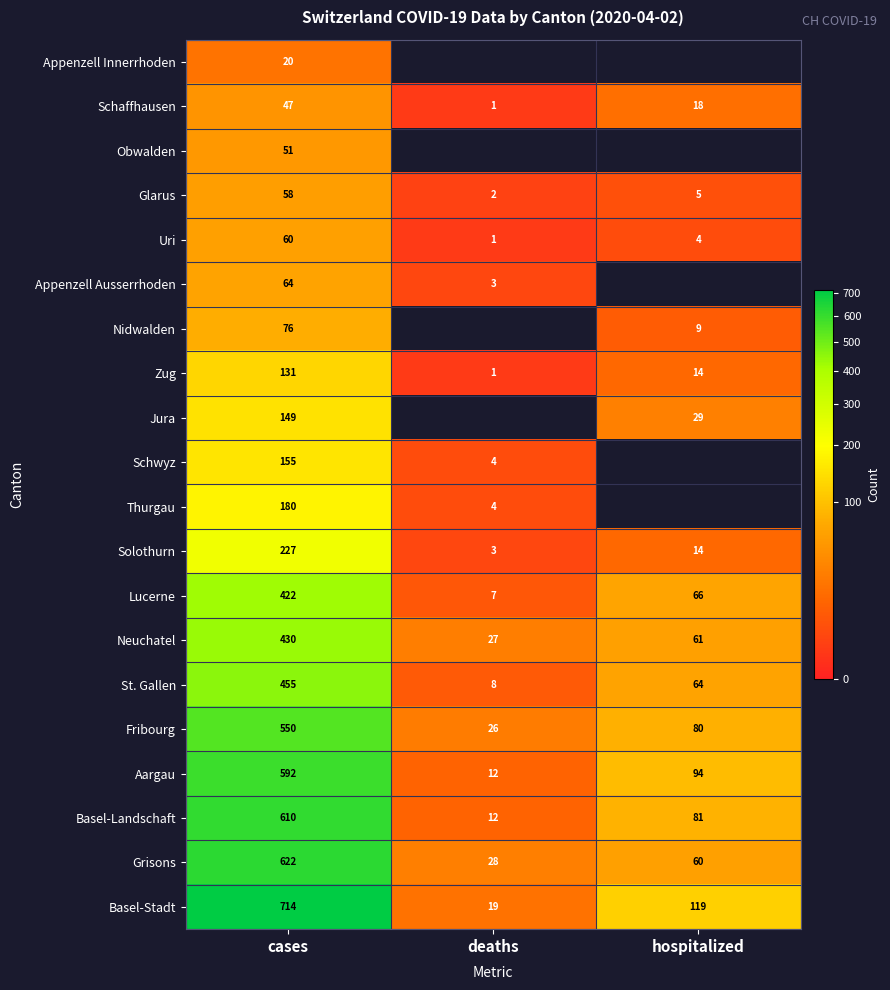

Where is Lucerne nearest to the value 214?

hospitalized